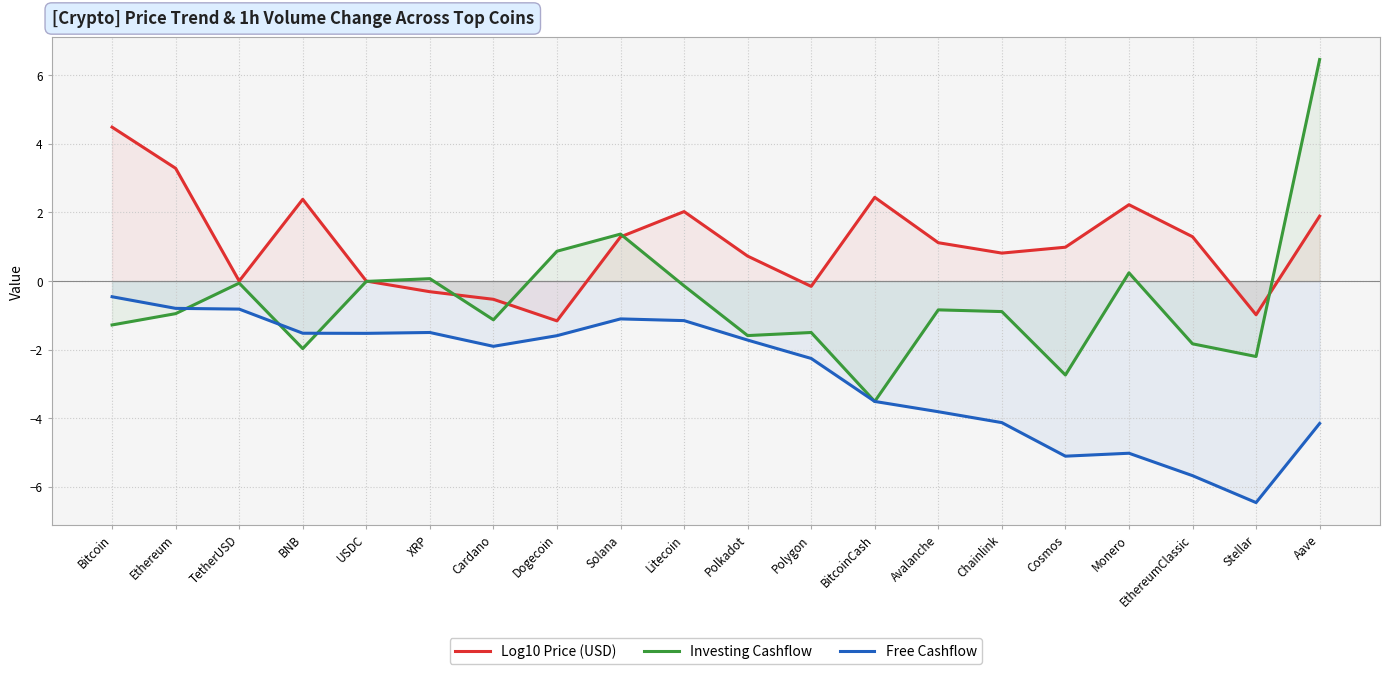

Which series has the largest total across all categories?

Log10 Price (USD)